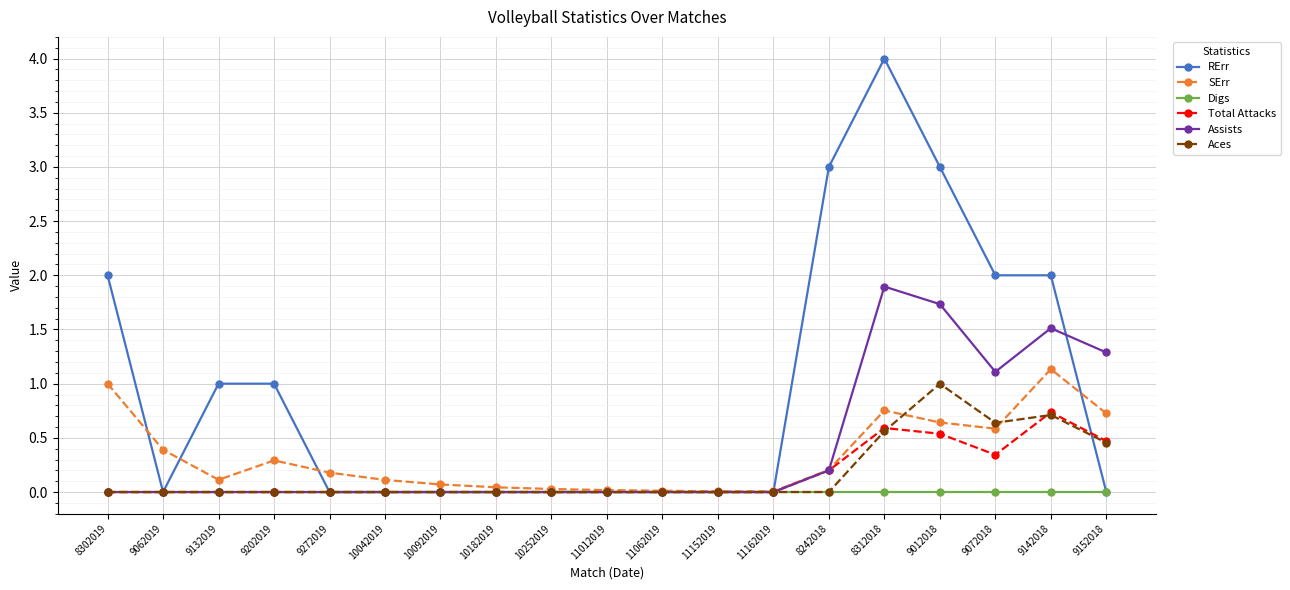

List the series in order of their peak value, highest first.

RErr, Assists, SErr, Aces, Total Attacks, Digs